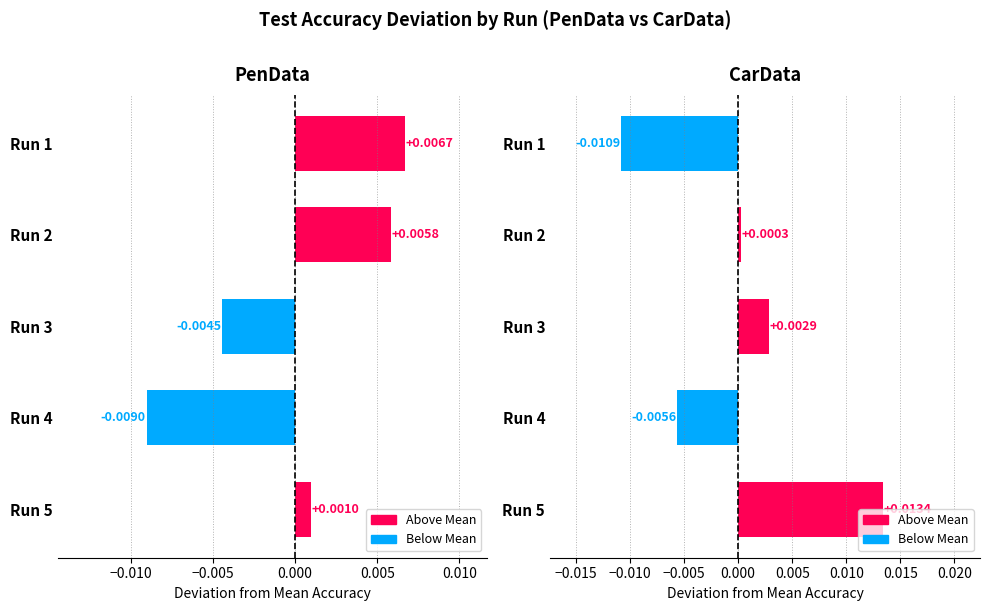

At how many categories does at least one series exceed 0?

4